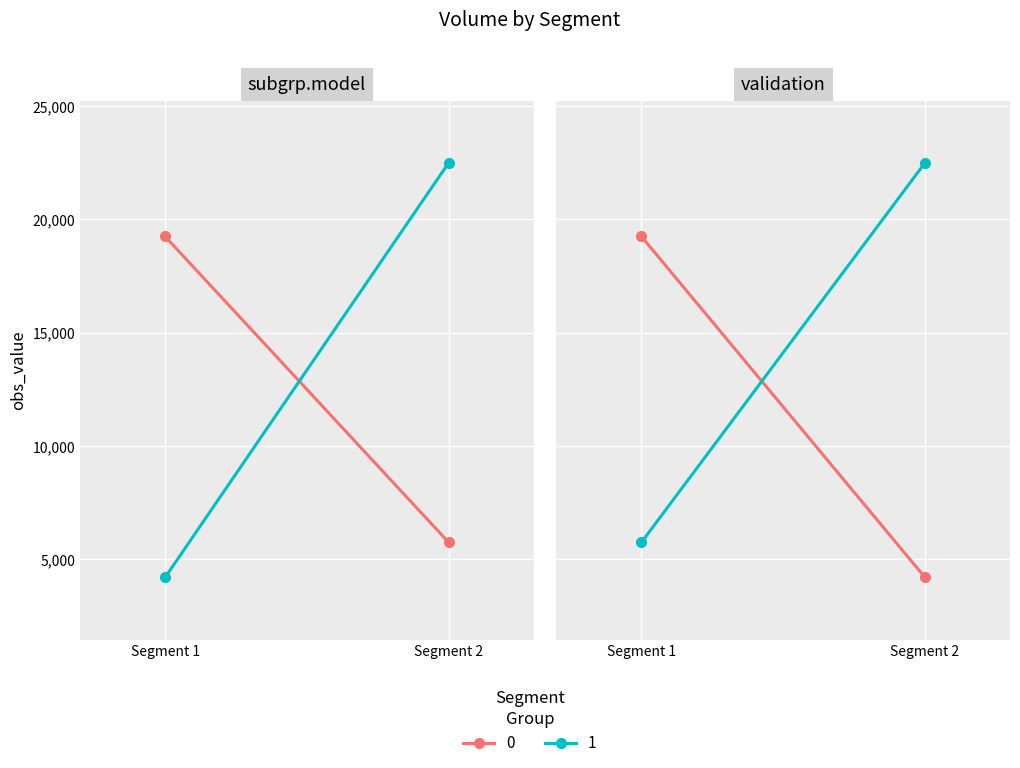

True or false: Group B (High) and Group A (Low) cross at least once.

False